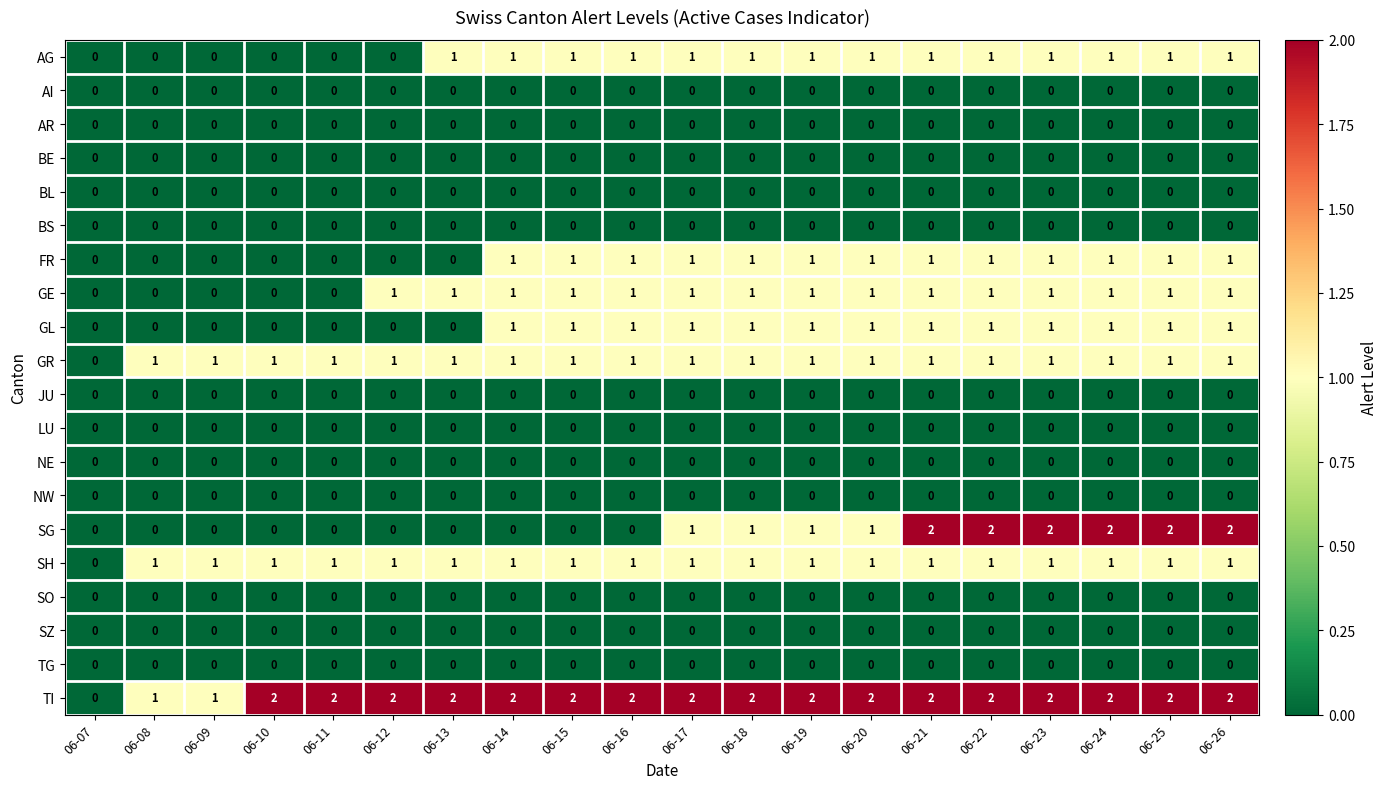

Which series has the largest total across all categories?

TI